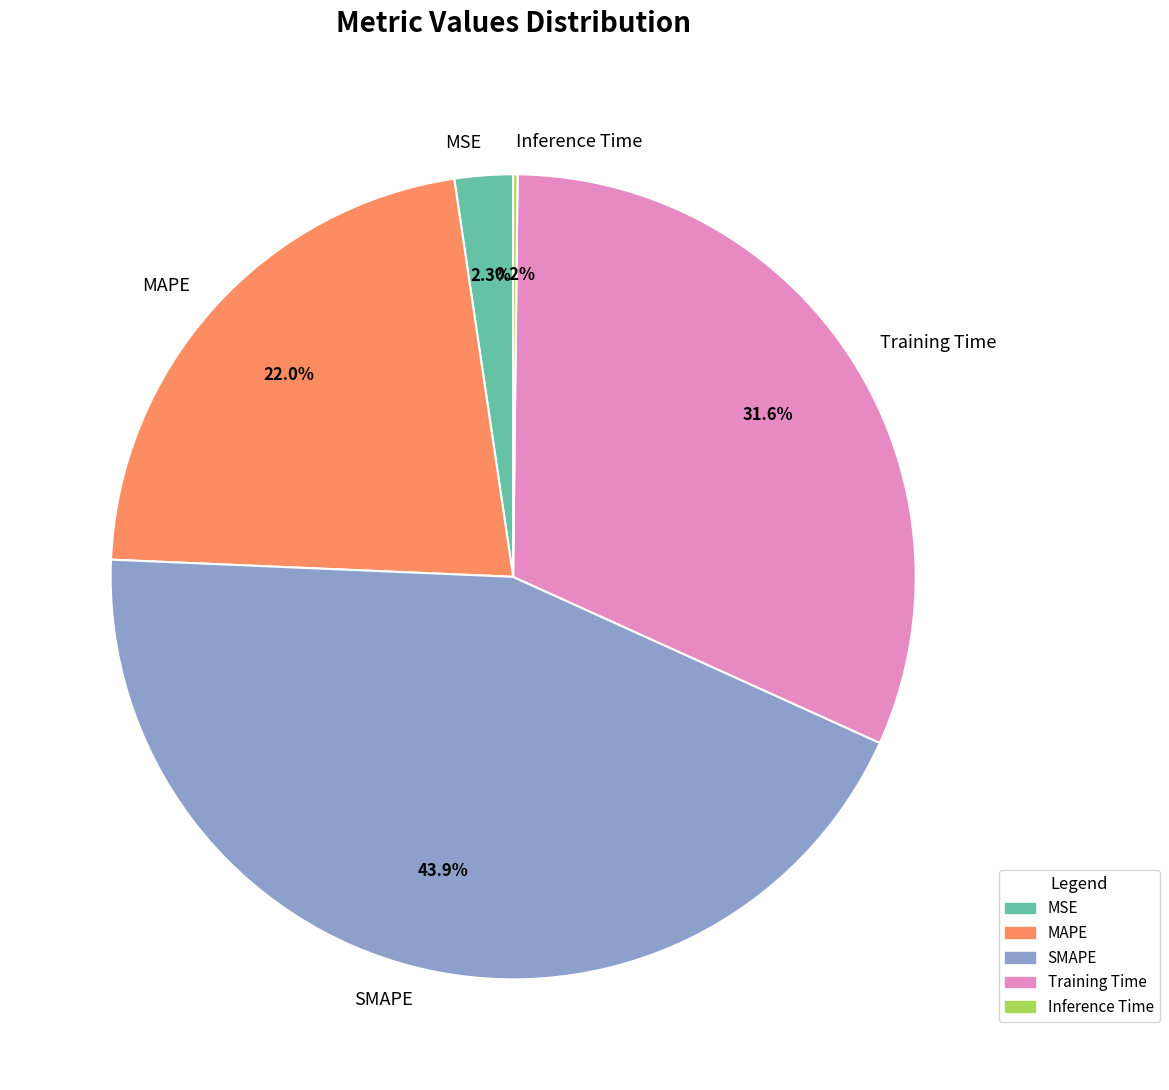

To the nearest percent, what is the difference between the largest and smallest slice percentages?

44%